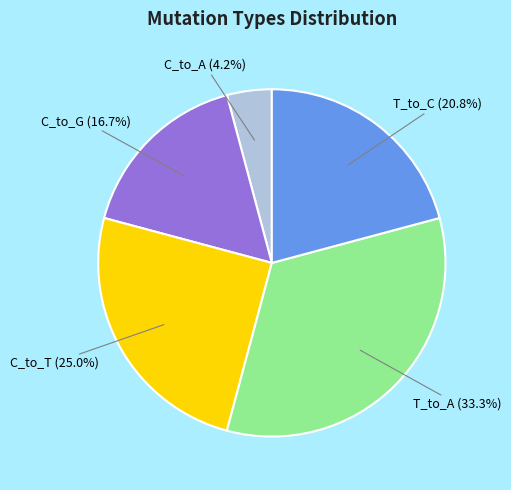

Rank the categories by value from lowest to highest.

C_to_A, C_to_G, T_to_C, C_to_T, T_to_A